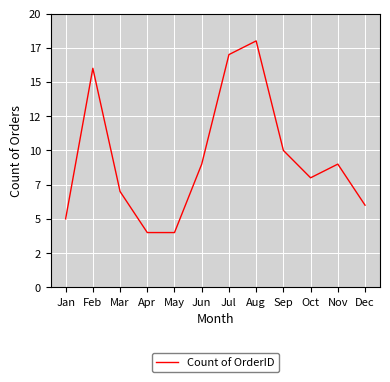

Does the chart have visible grid lines?

Yes